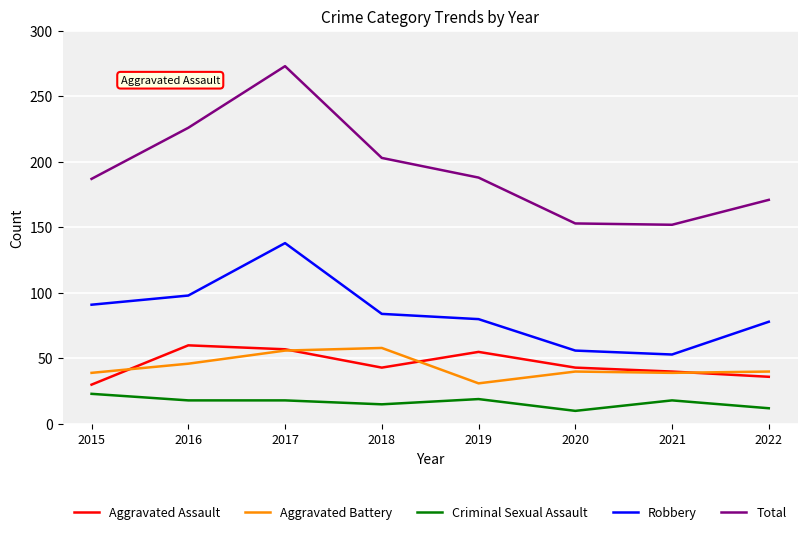

What are all the series names shown in the legend?

Aggravated Assault, Aggravated Battery, Criminal Sexual Assault, Robbery, Total